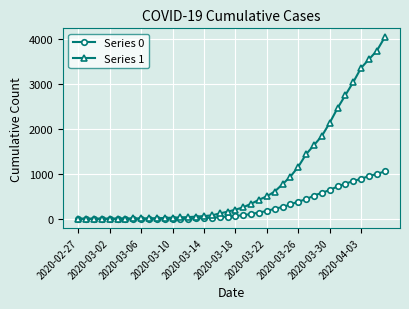

What is the greatest value displayed?

4028